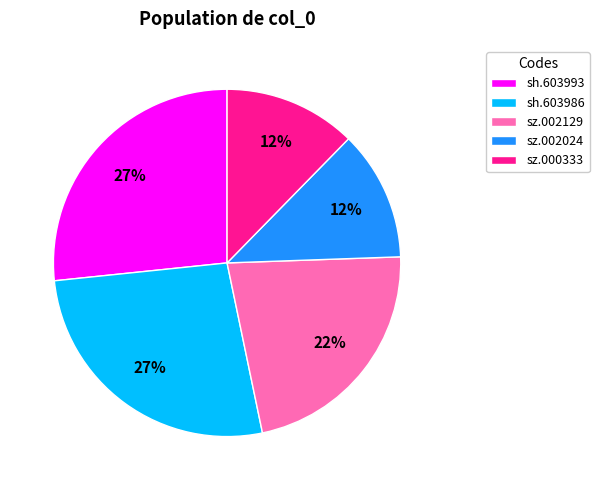

What is the ratio of the value at sh.603986 to the value at sh.603993?

1.0